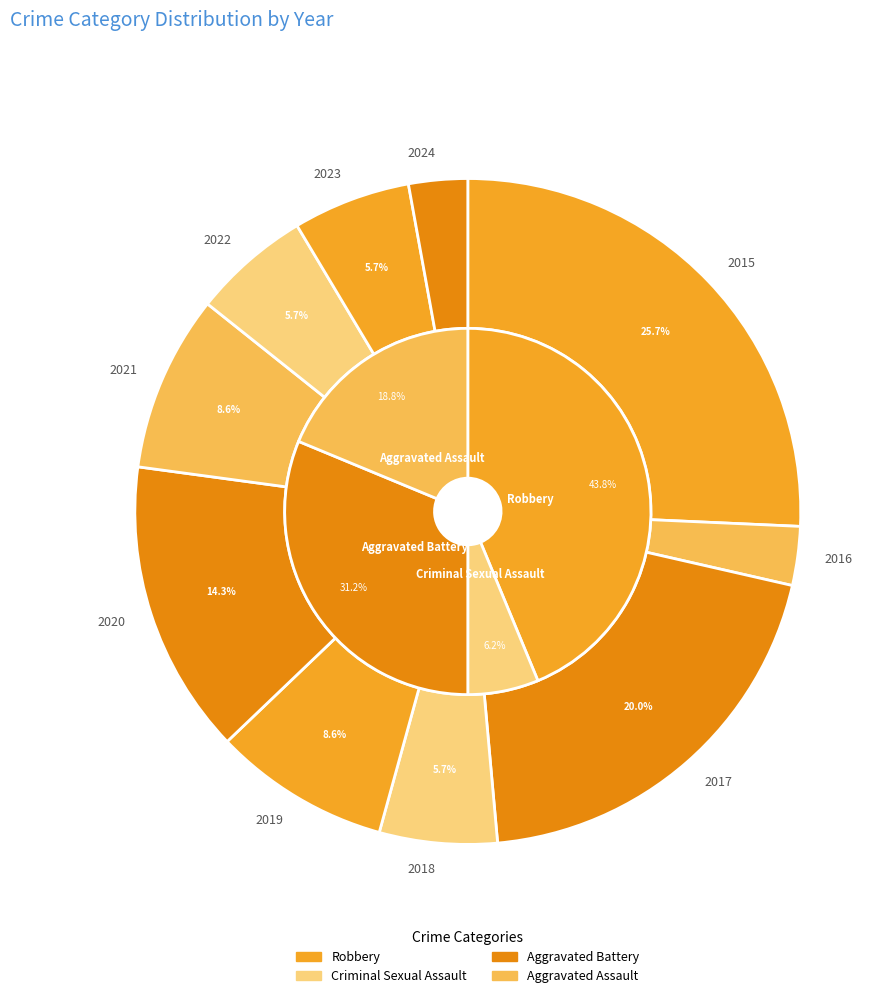

Count the number of slices in the pie.

10